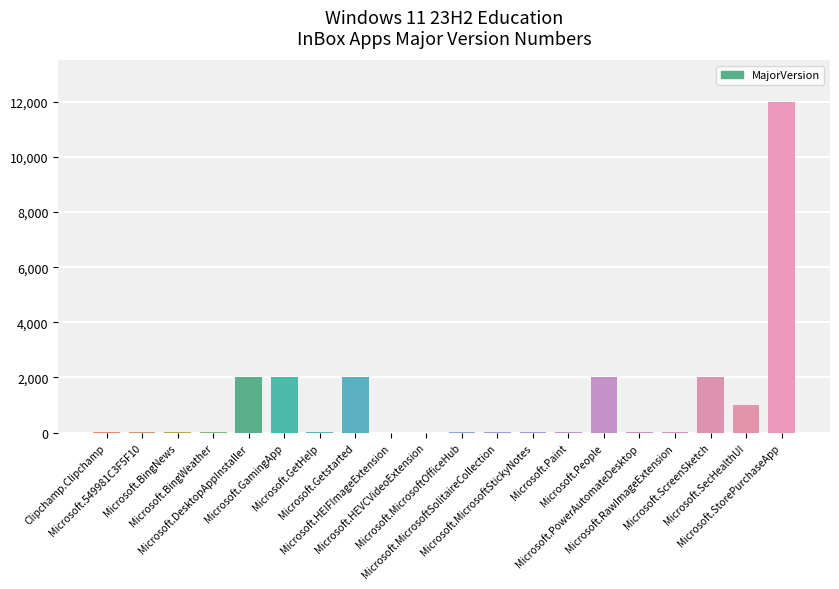

What is the sum of all values?

23188